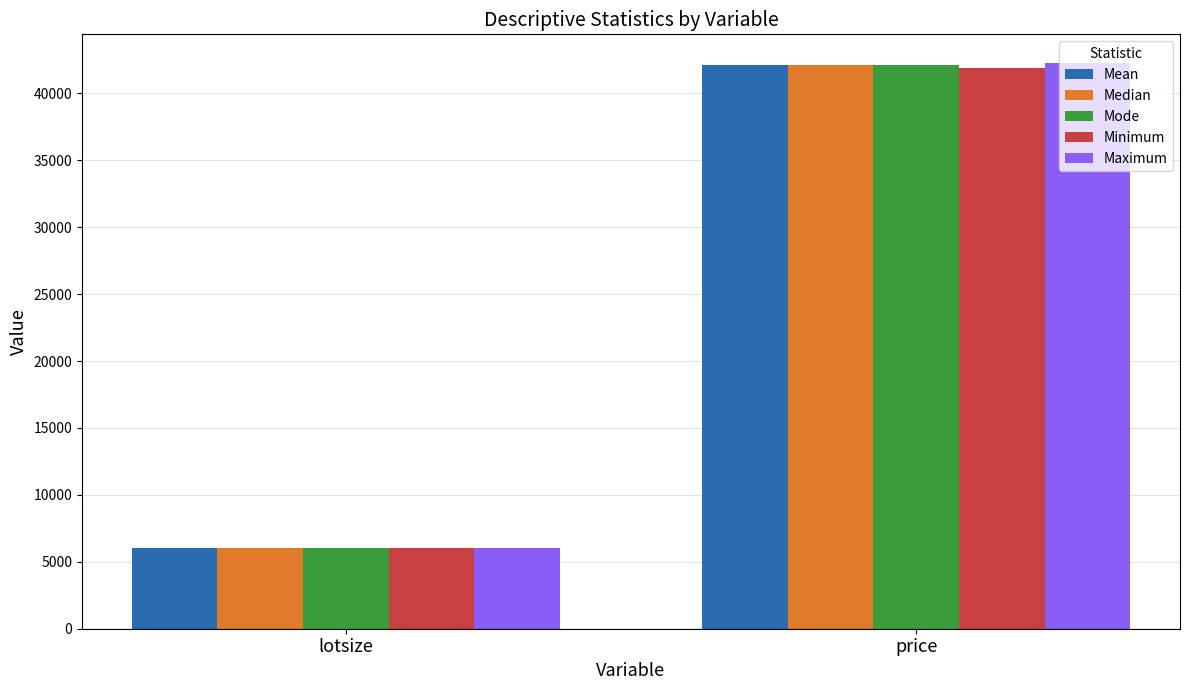

At which label does Mode reach its minimum?

lotsize